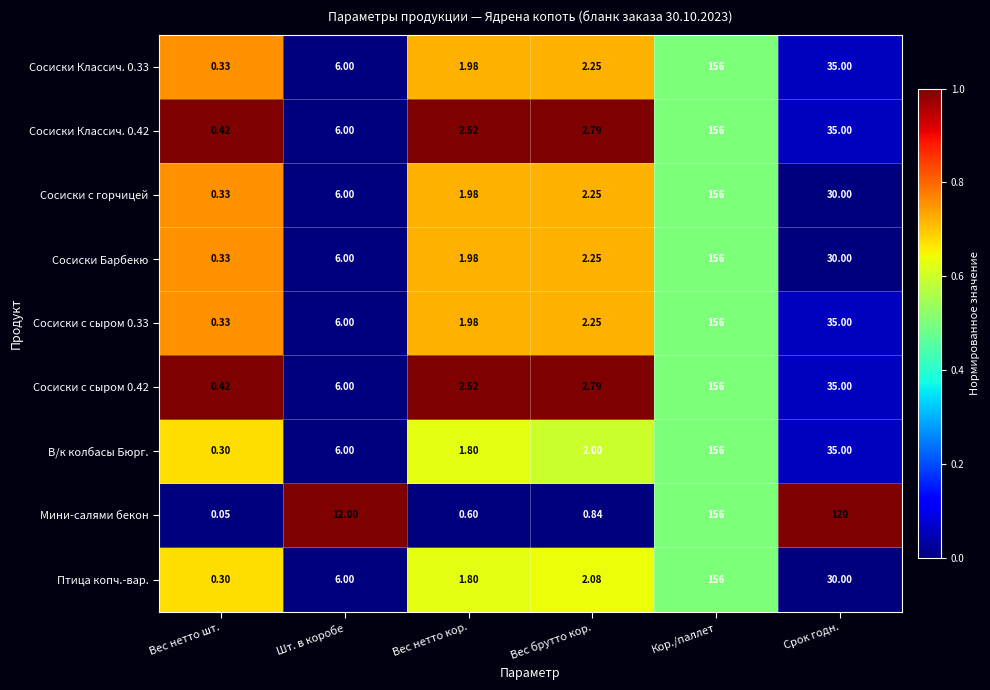

At which label is Сосиски с сыром 0.33 closest to 78?

Срок годн.